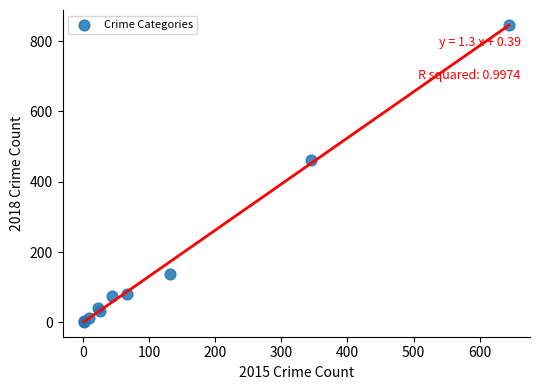

What Y value in the scatter plot is closest to 424?

461